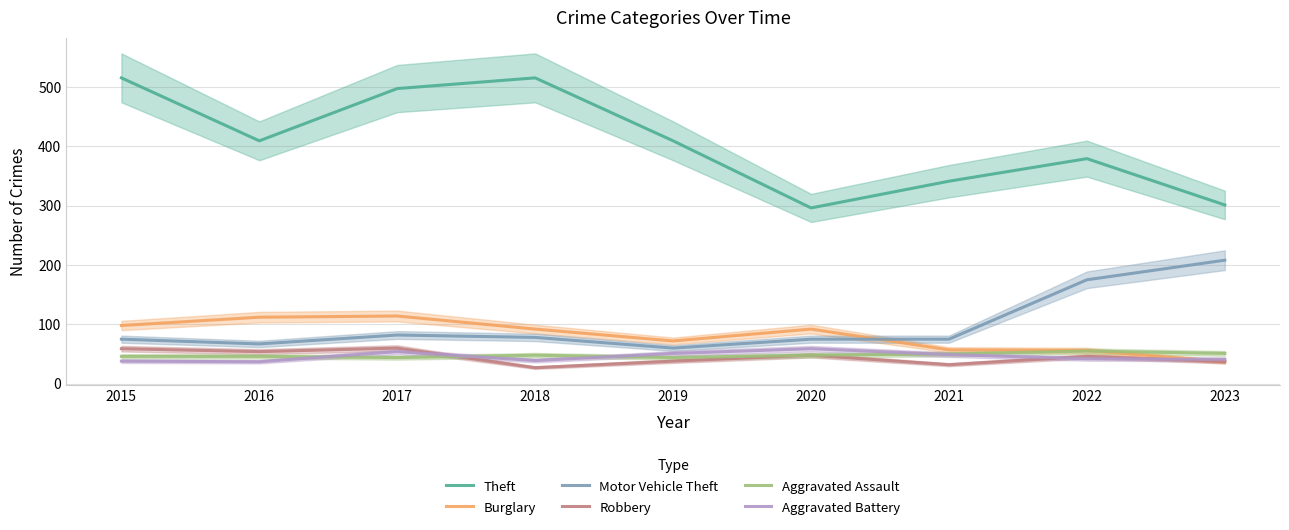

What is the value of the Motor Vehicle Theft point at the 5th from the left?

60